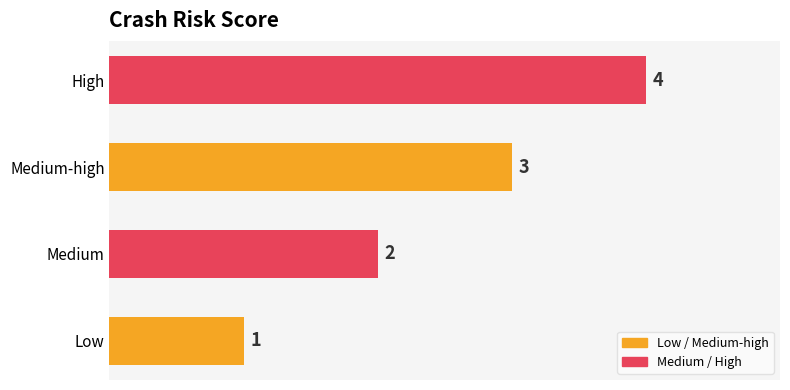

At which label is the value closest to 2?

Medium